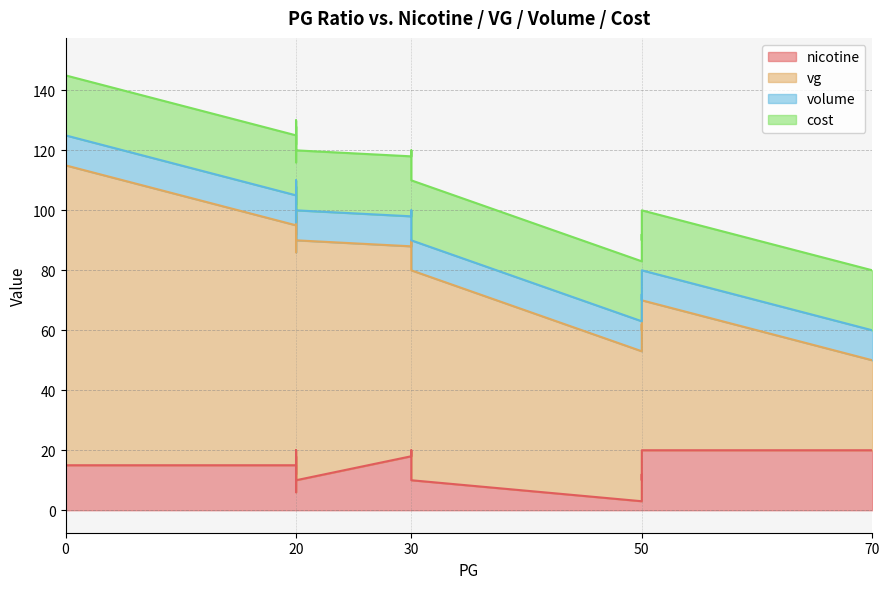

Does the chart display data point markers on the line(s)?

No